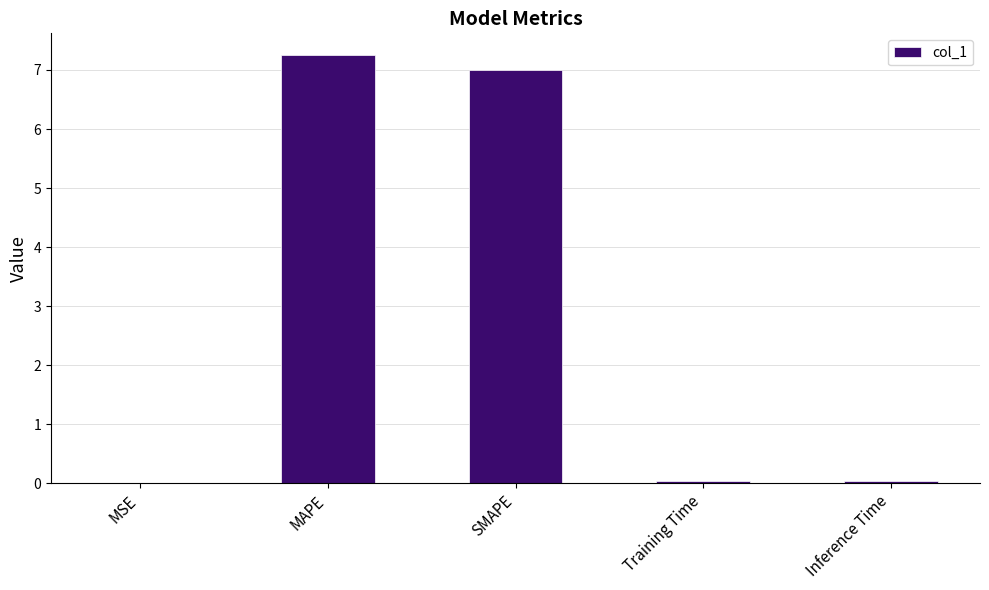

Read the value at MAPE.

7.3